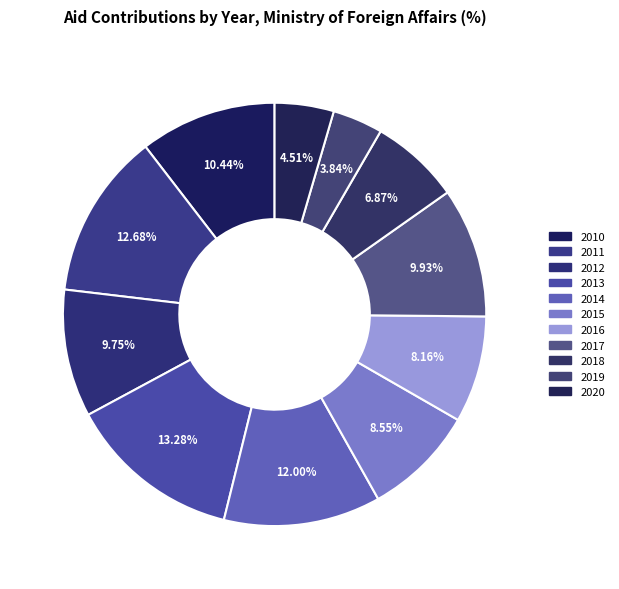

Count the number of slices in the pie.

11